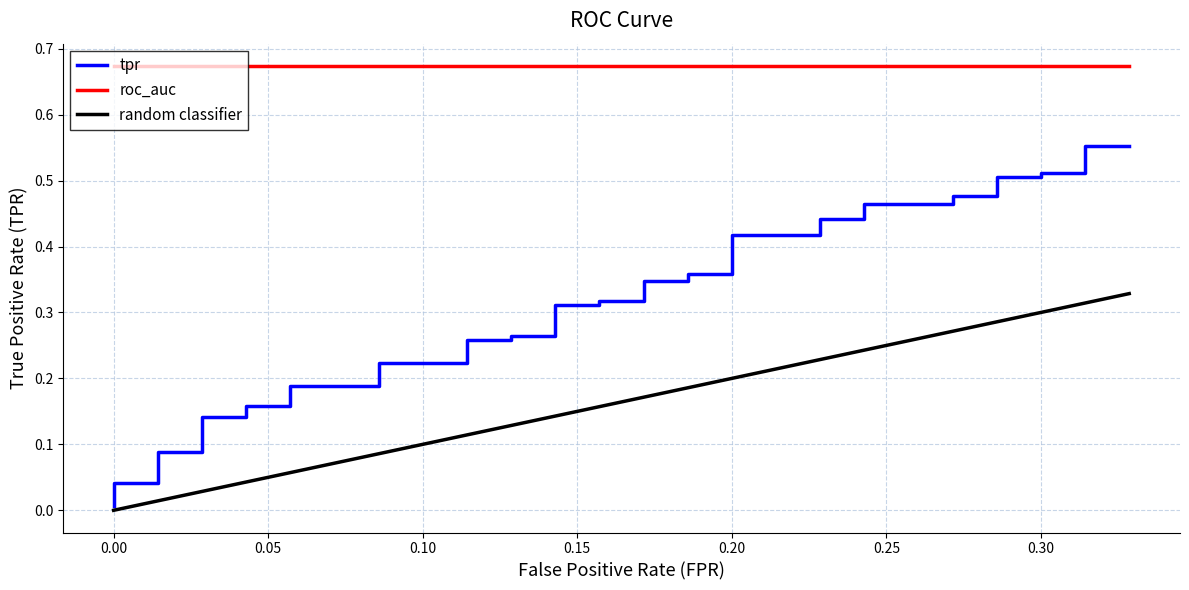

True or false: roc_auc and tpr intersect in this chart.

False